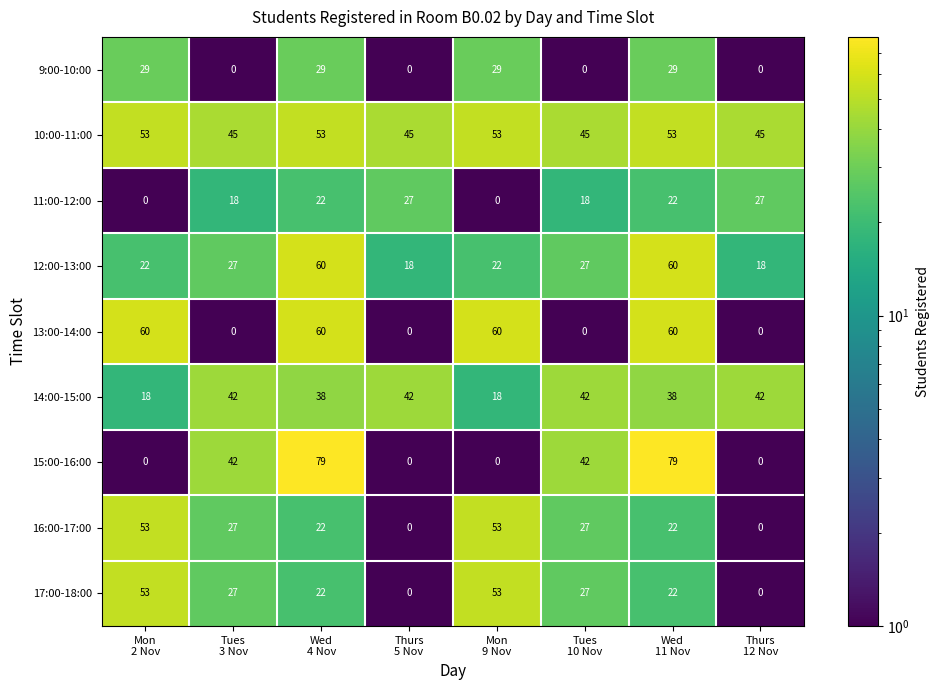

Which series has the largest total across all categories?

10:00-11:00